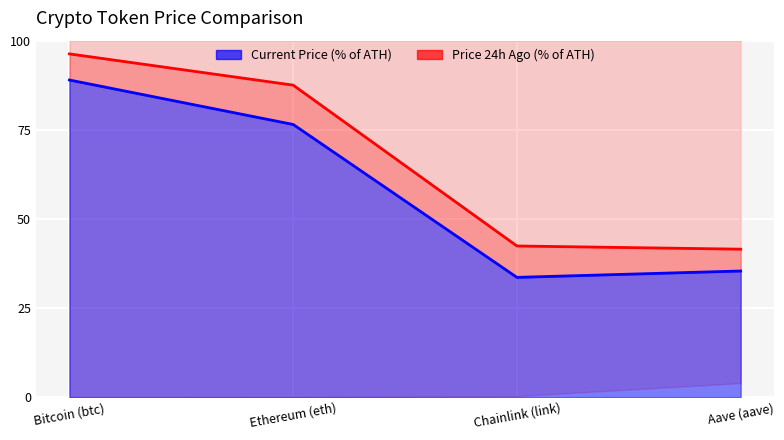

True or false: Price 24h Ago (% of ATH) and Current Price (% of ATH) cross at least once.

False